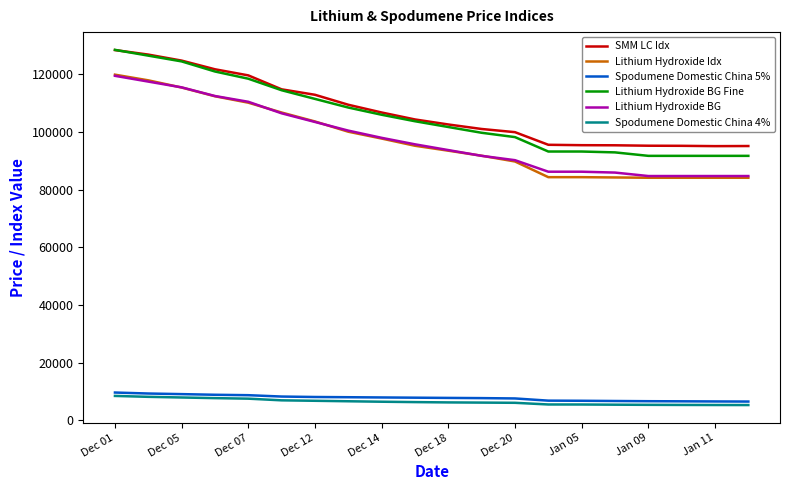

What is the maximum value for Spodumene Domestic China 5%?

9675